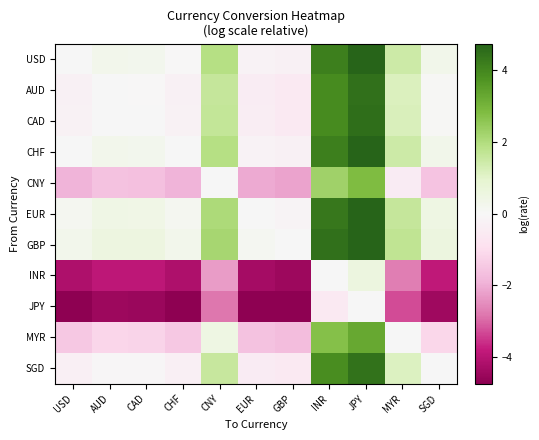

Which label corresponds to the smallest value in the chart?

GBP